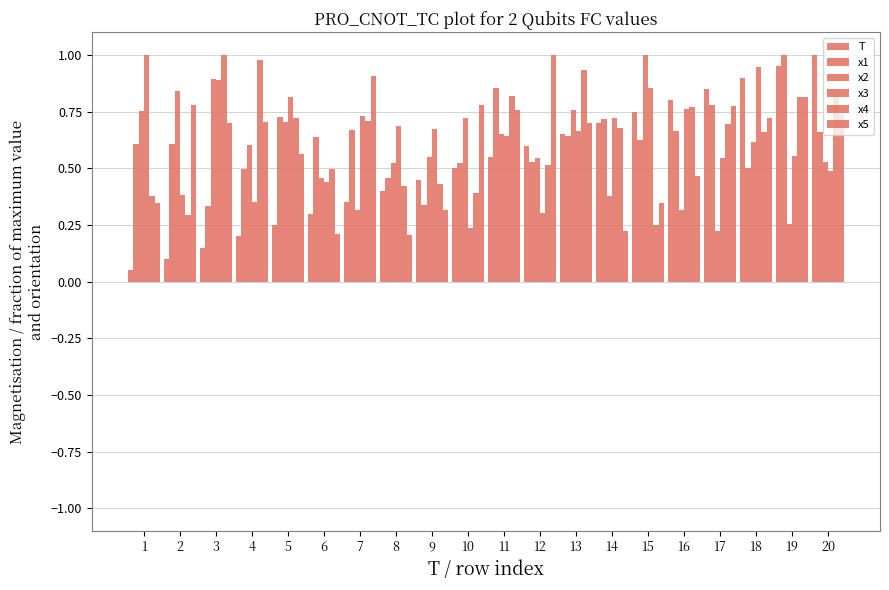

How many groups of bars are there?

20